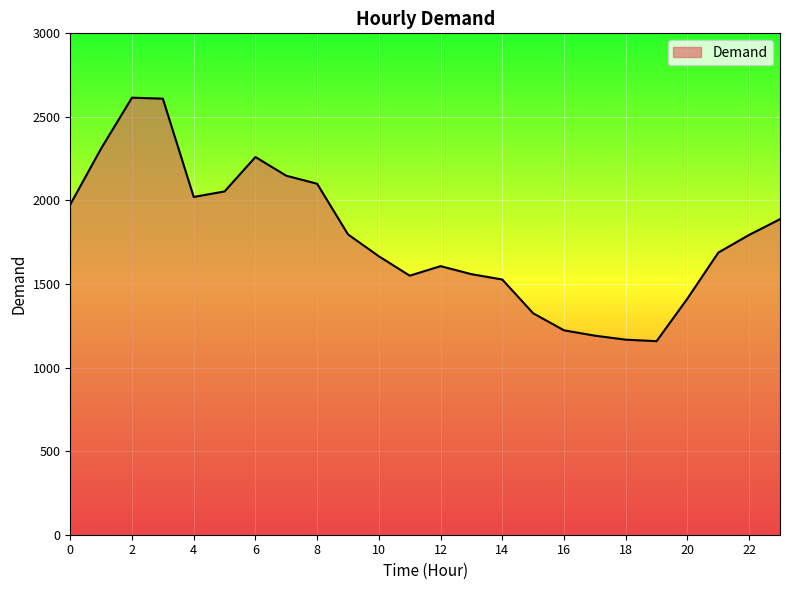

What is the smallest value displayed?

1158